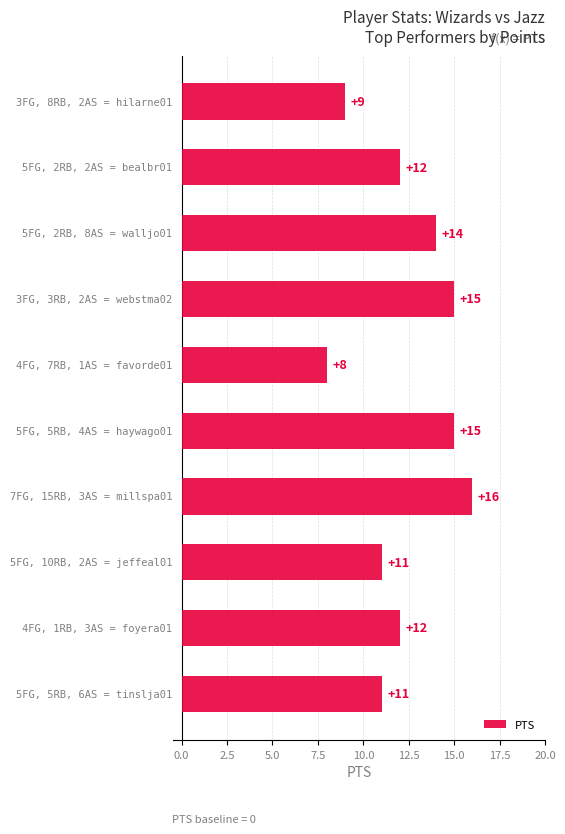

How many values are between 11 and 15?

7